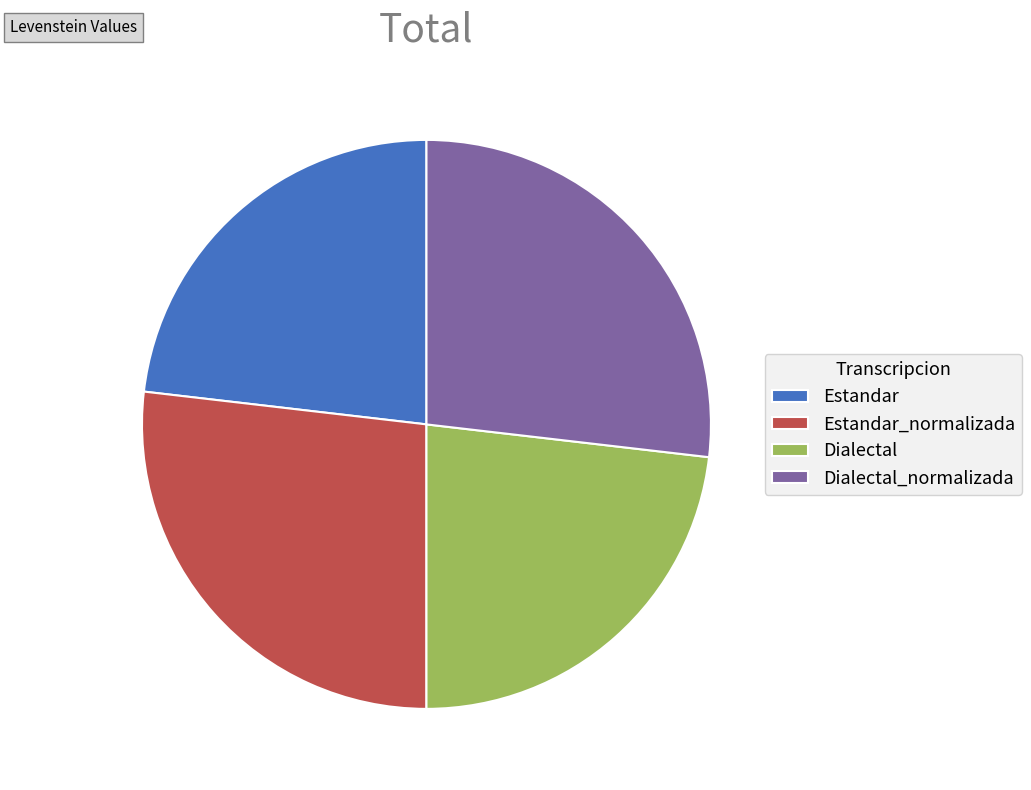

Does Estandar_normalizada represent more than half of the total?

No